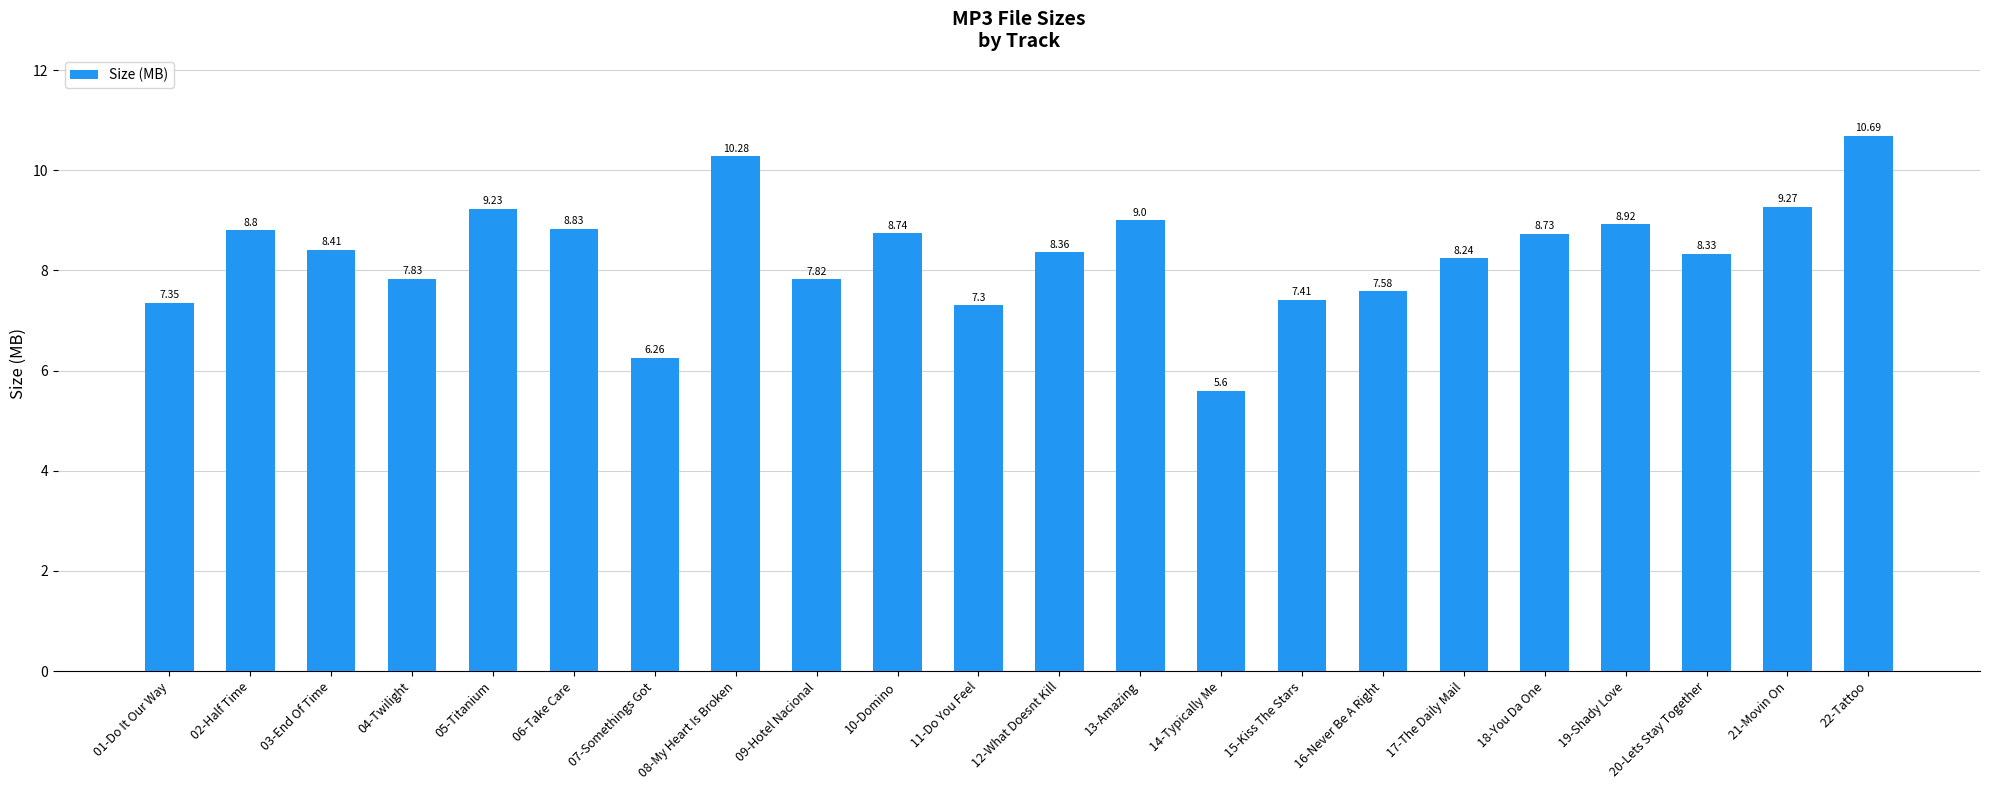

How many data points are less than 8?

8